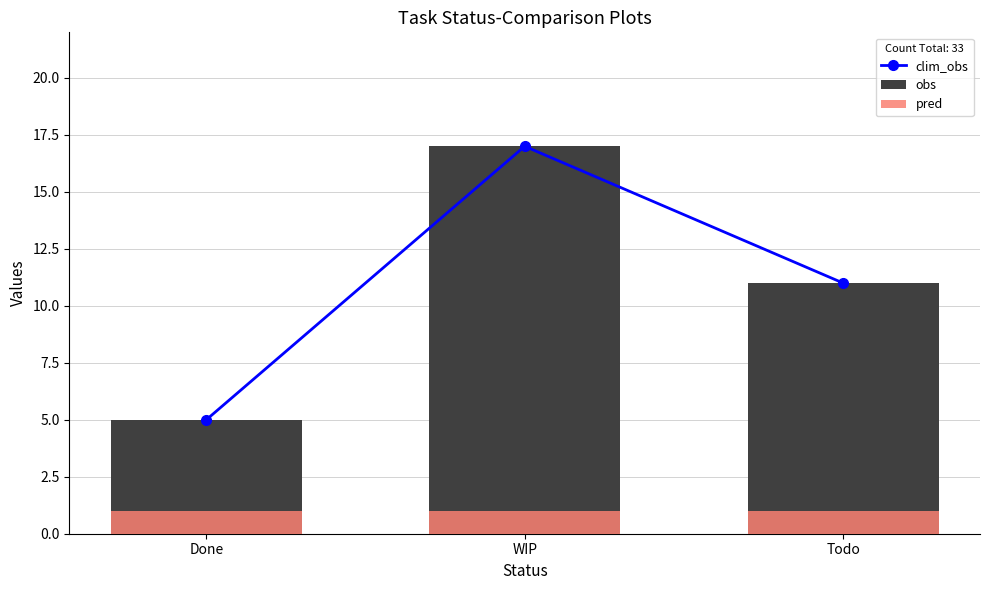

Reading left to right, transcribe all the data shown in this chart.

clim_obs: Done=5	WIP=17	Todo=11
obs: Done=5	WIP=17	Todo=11
pred: Done=1	WIP=1	Todo=1